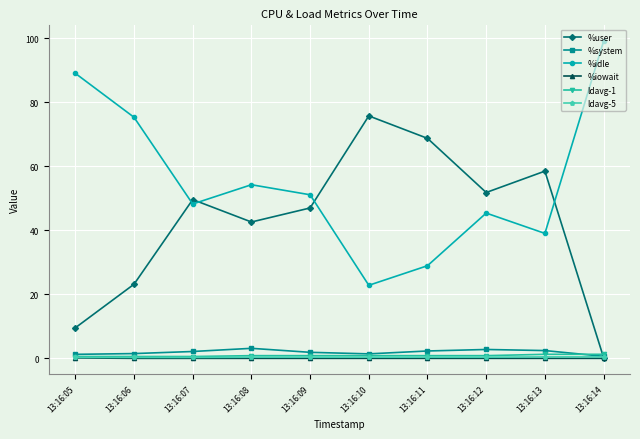

How many distinct data groups are displayed?

6